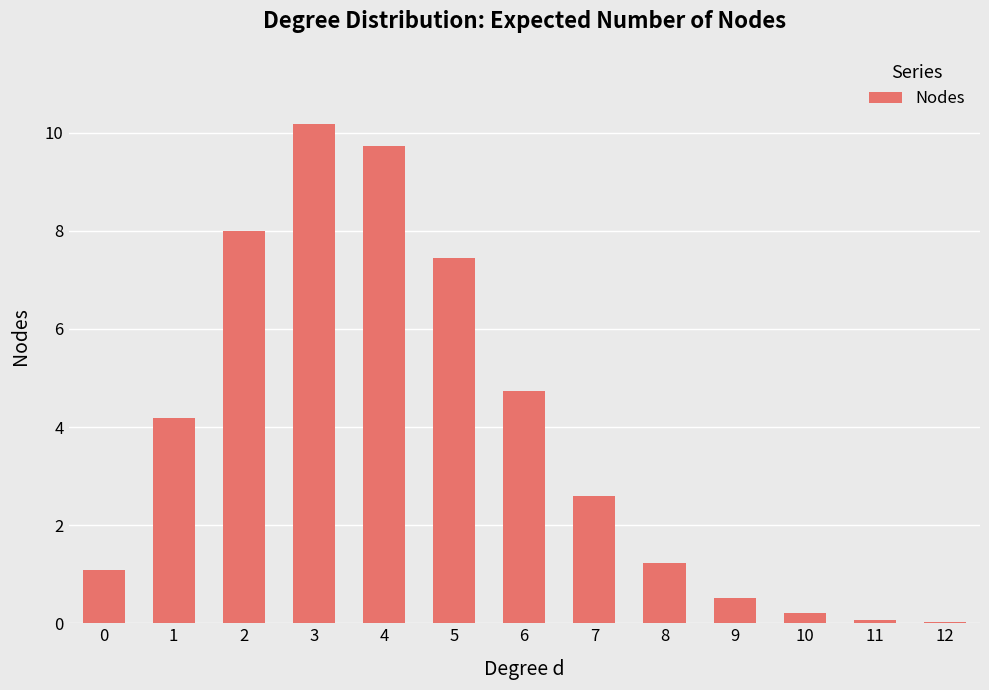

Is it true that the value at 0 is 1.1?

True